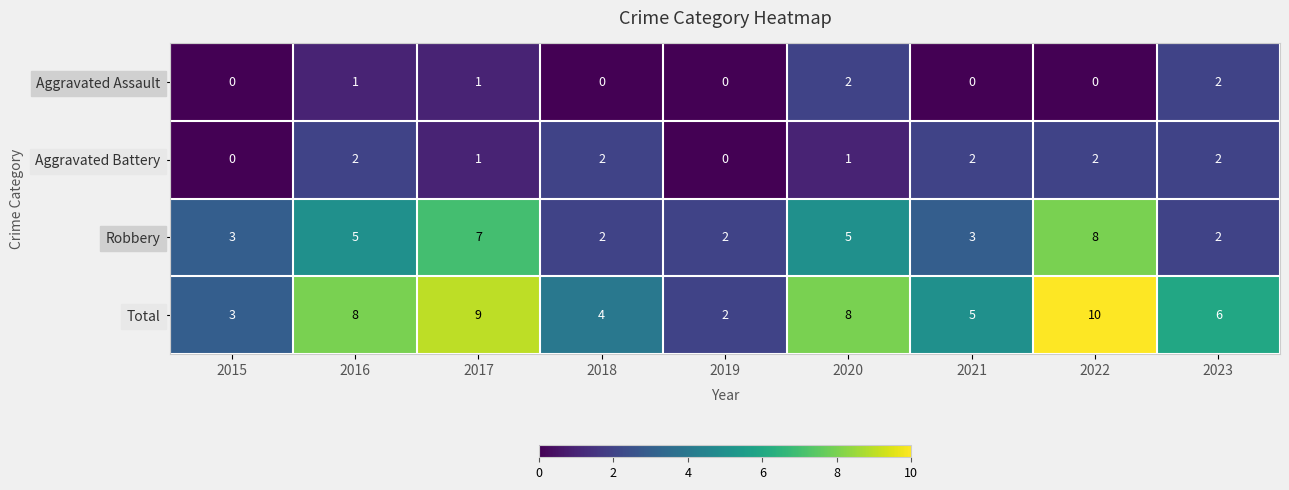

Is it true that Total equals 9 at 2017?

True